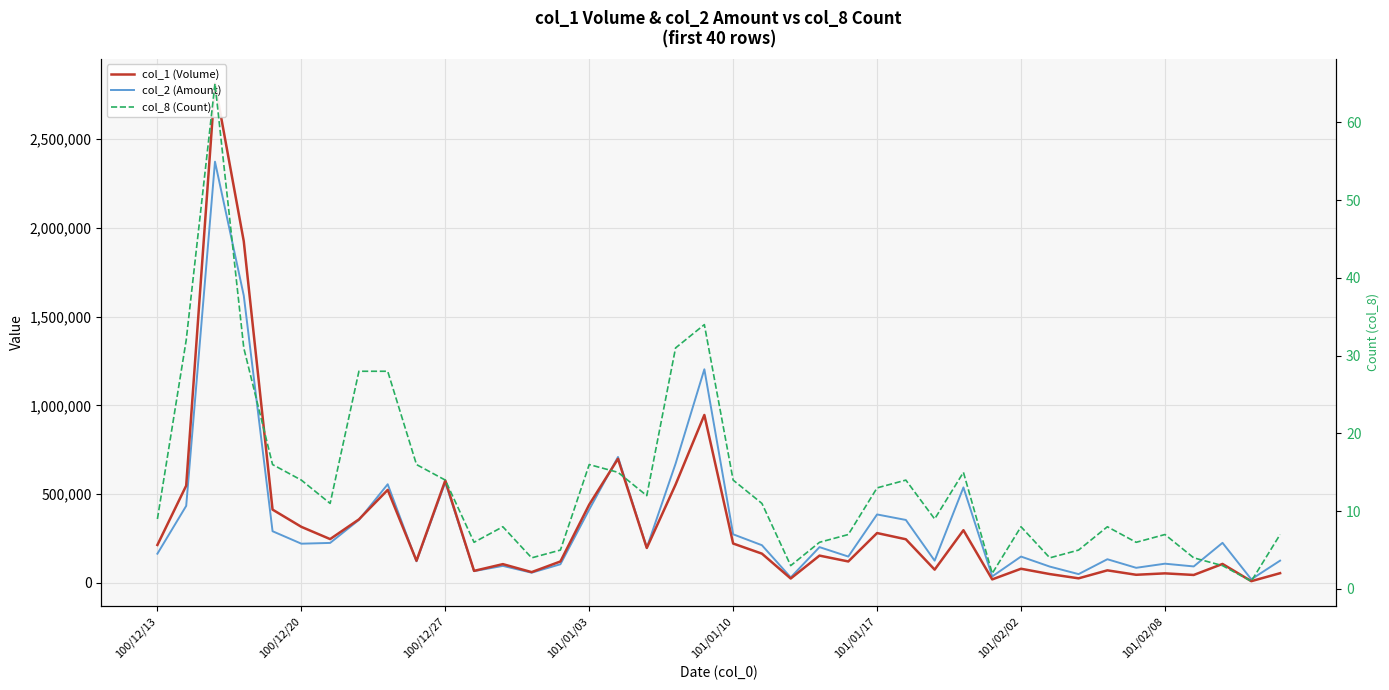

What is the highest value of the col_1 (Volume) series?

2812000